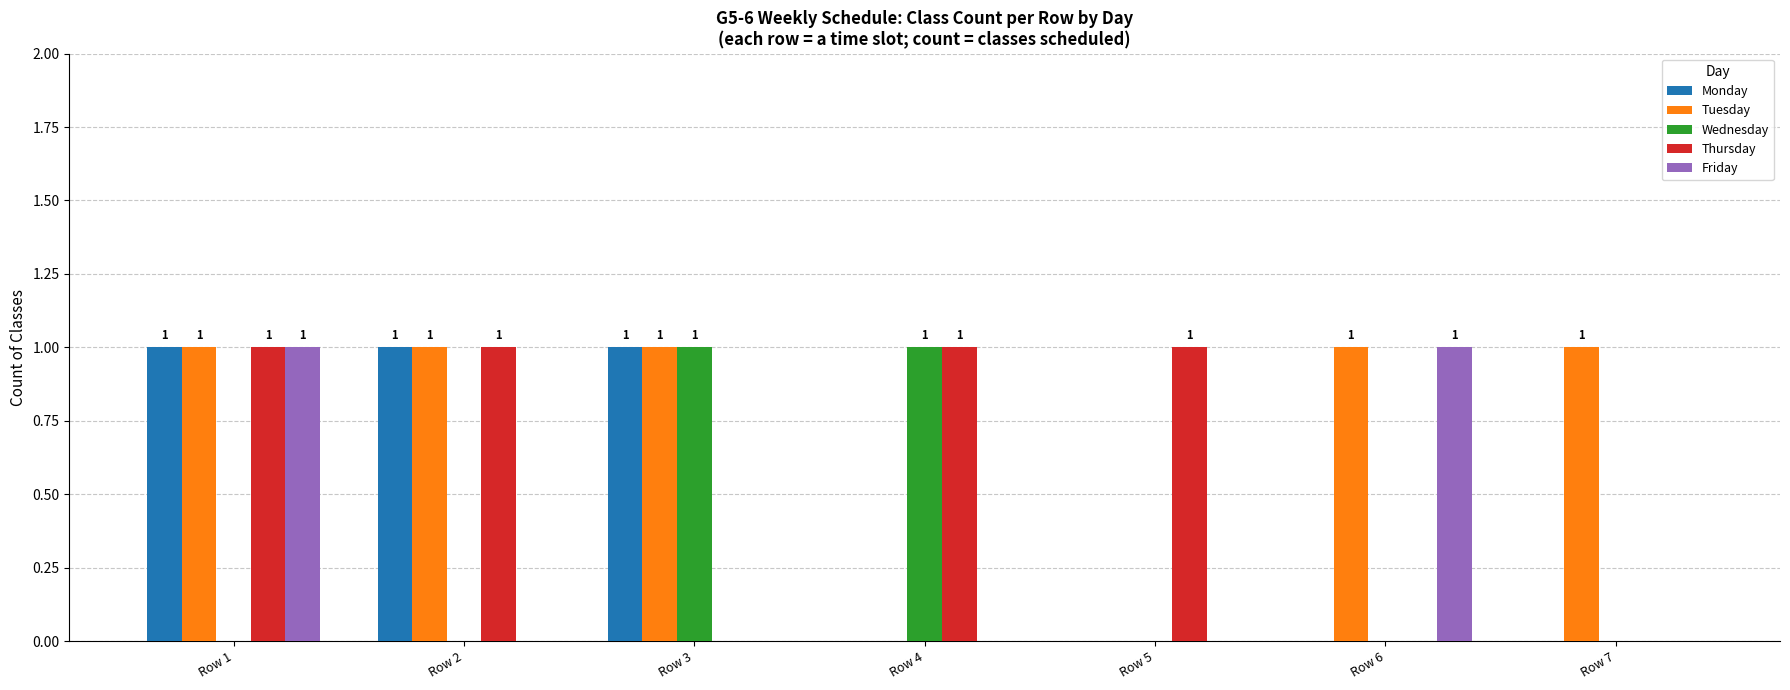

The value of Thursday at Row 3 is 0. True or false?

True